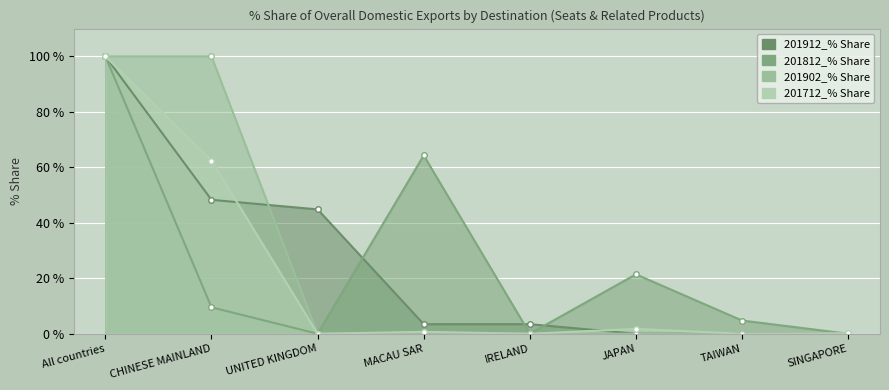

How many series are shown in this chart?

4